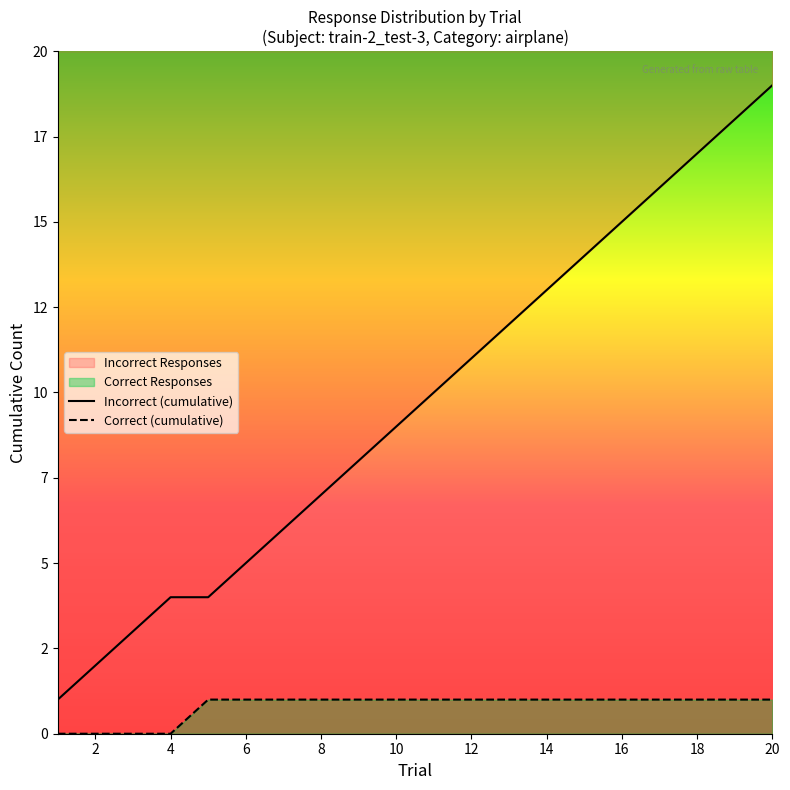

What is the sum of the Correct (cumulative) values at 2 and 8?

1